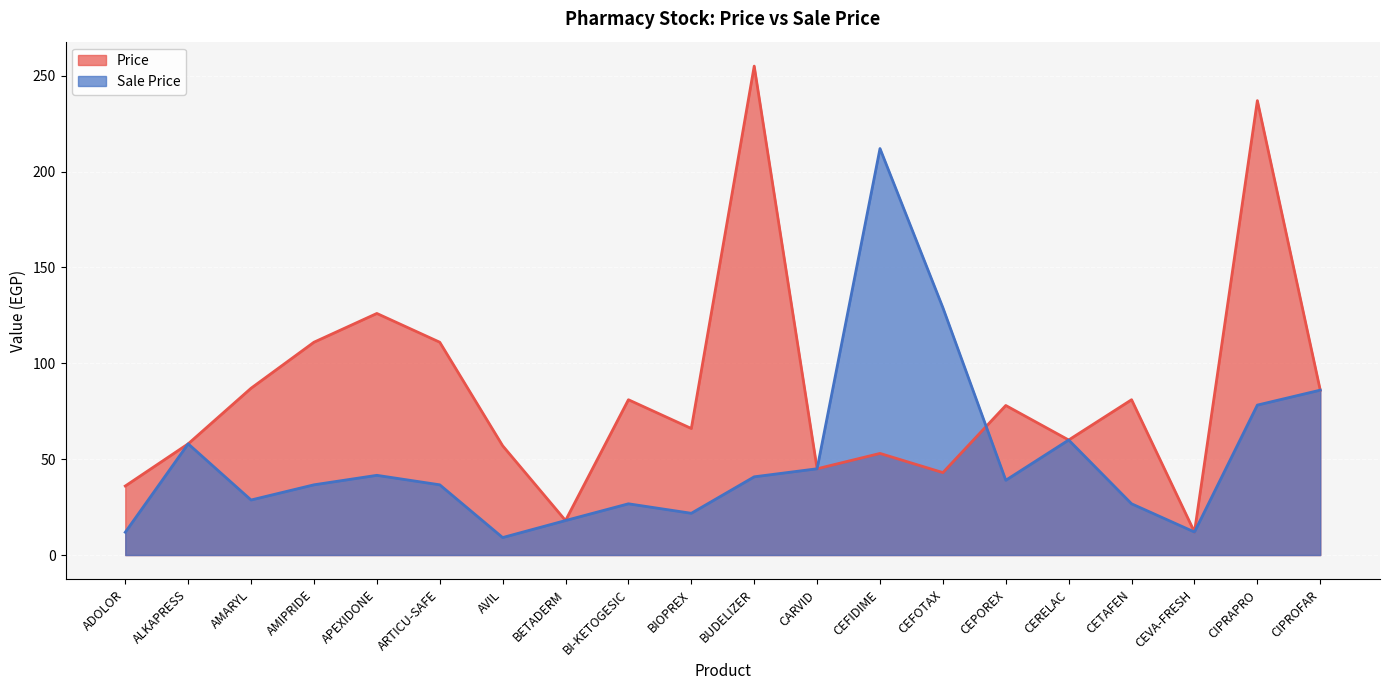

What is the difference between the maximum and minimum values in the Price series?

243.0